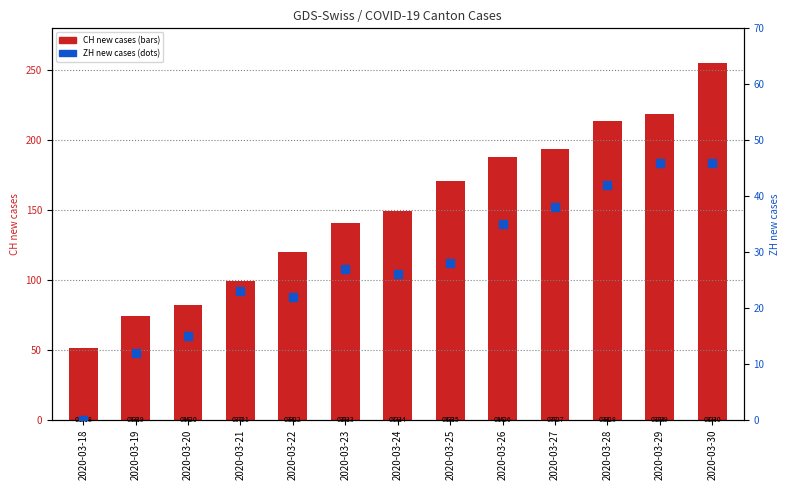

Is the value of CH (daily cases) at 2020-03-21 greater than the value of ZH (daily cases) at 2020-03-30?

Yes